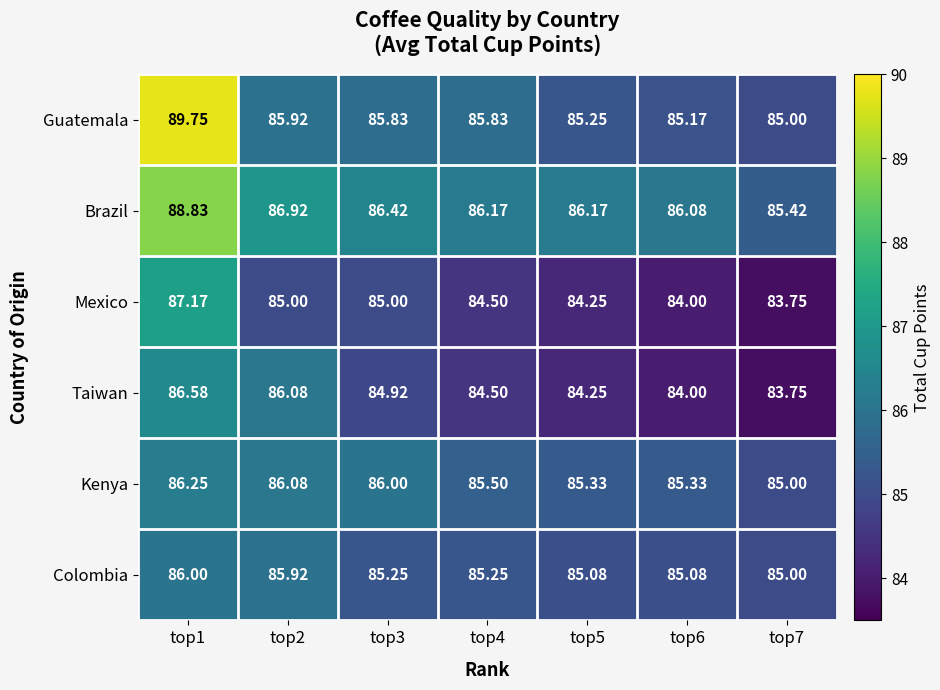

Which series has the widest spread of values?

Guatemala